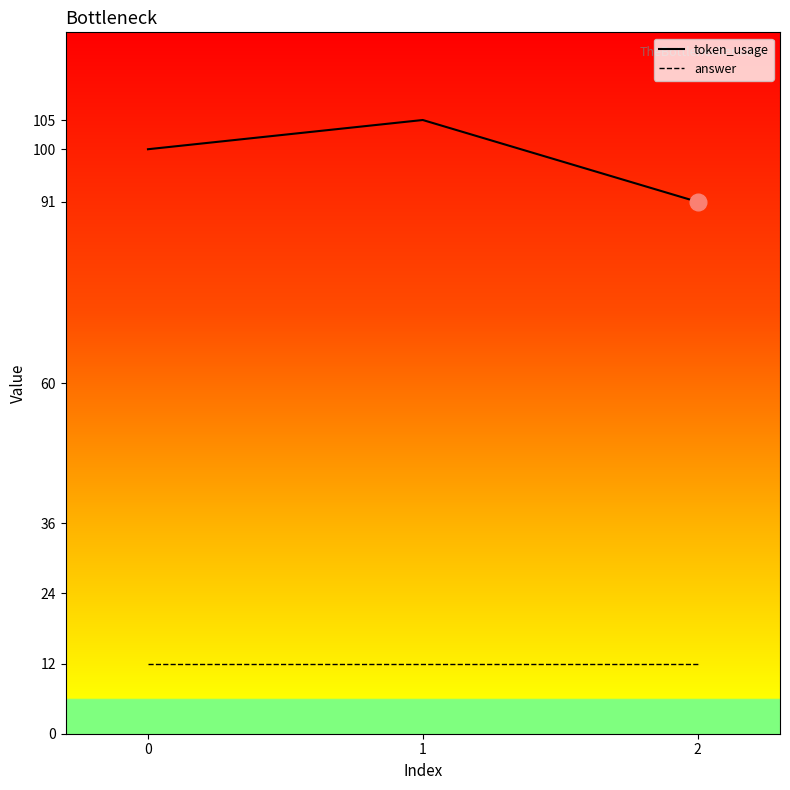

List the labels in order of value, largest first.

1, 0, 2